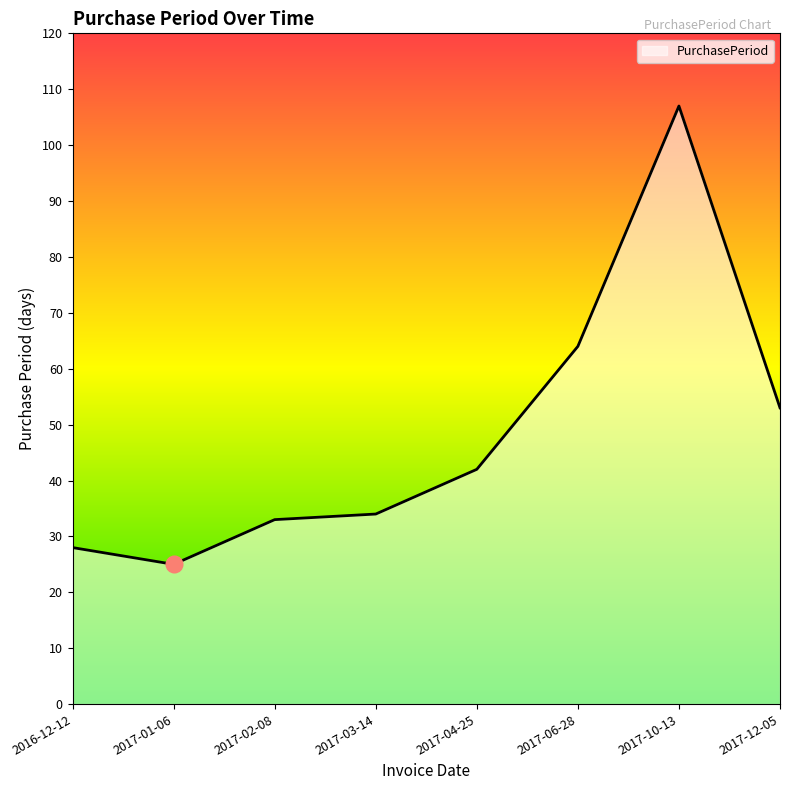

List the labels in order of value, largest first.

2017-10-13, 2017-06-28, 2017-12-05, 2017-04-25, 2017-03-14, 2017-02-08, 2016-12-12, 2017-01-06